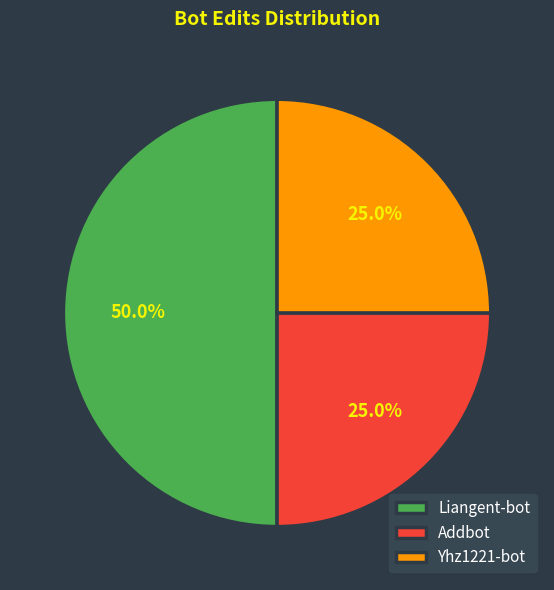

What is the largest slice in the pie chart?

Liangent-bot